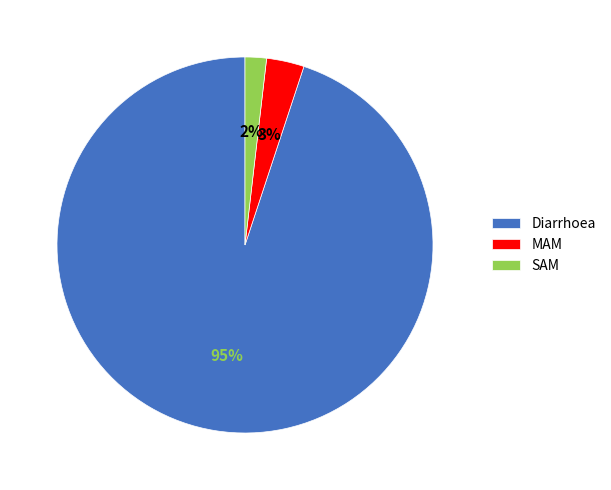

Do Diarrhoea and MAM together represent more than half of the pie?

Yes